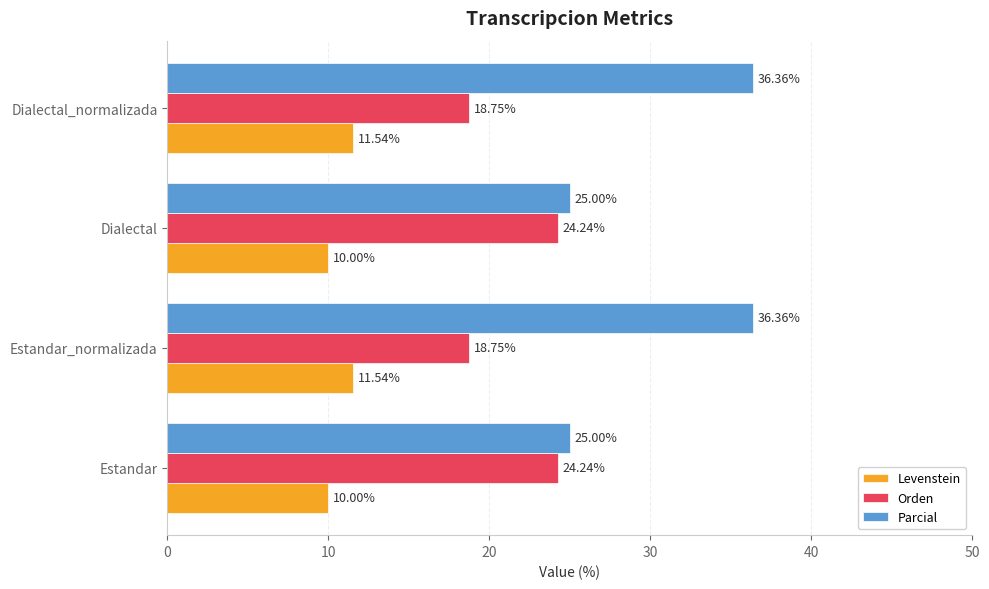

List the series in order of their overall mean, lowest first.

Levenstein, Orden, Parcial